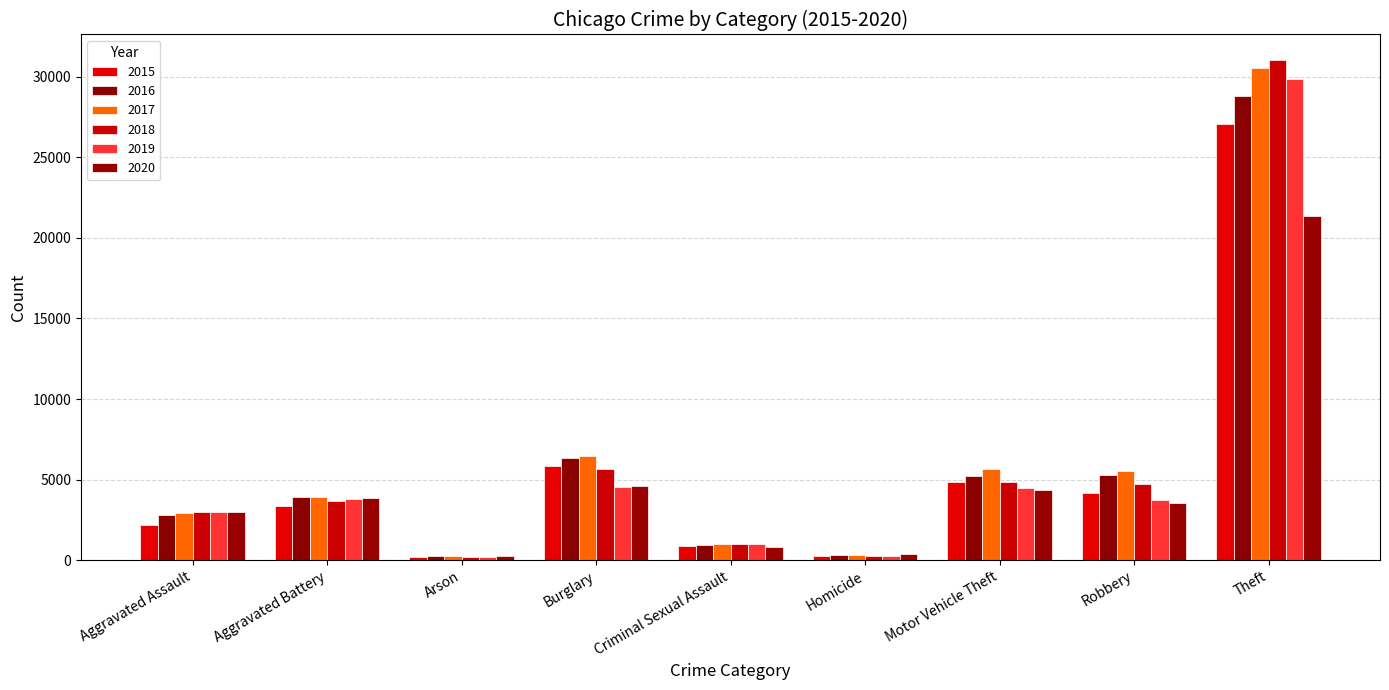

How many bars are there in total?

54